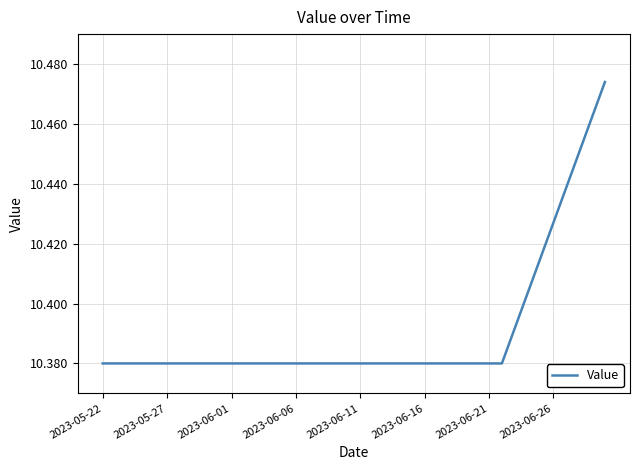

How many lines are shown in the chart?

1